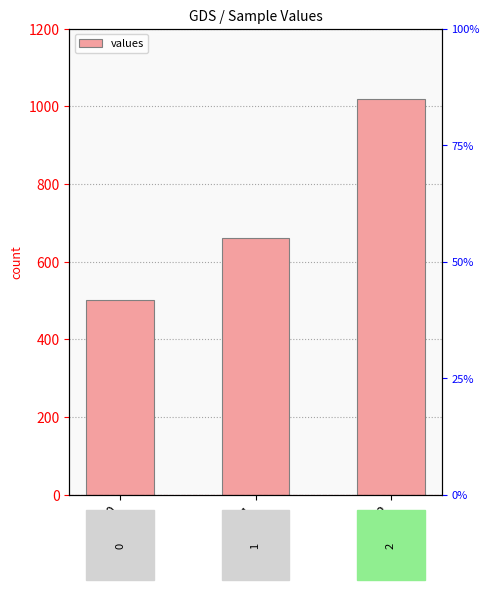

The value at 1 is 990. True or false?

False